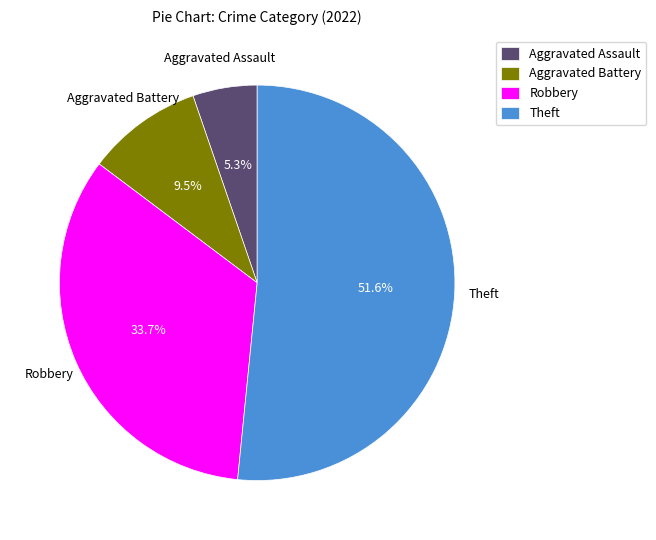

Which category has the biggest portion of the pie?

Theft